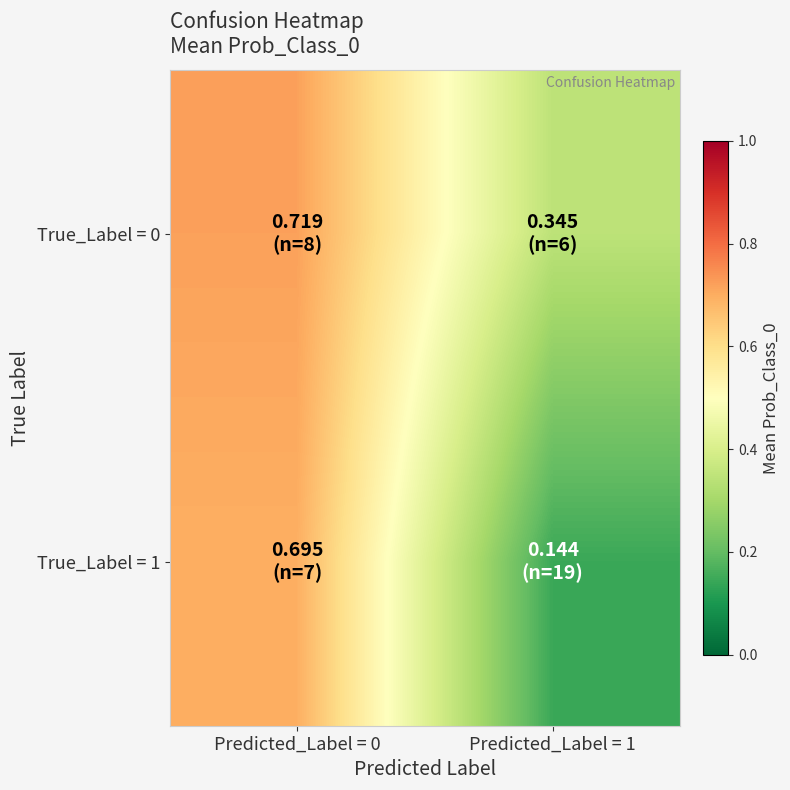

Which series has the largest total across all categories?

True_Label = 0